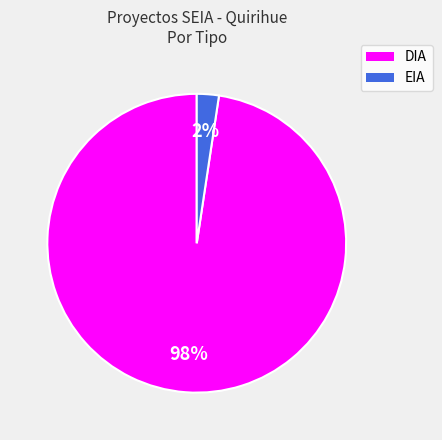

To the nearest percent, what percentage of the pie is DIA?

98%